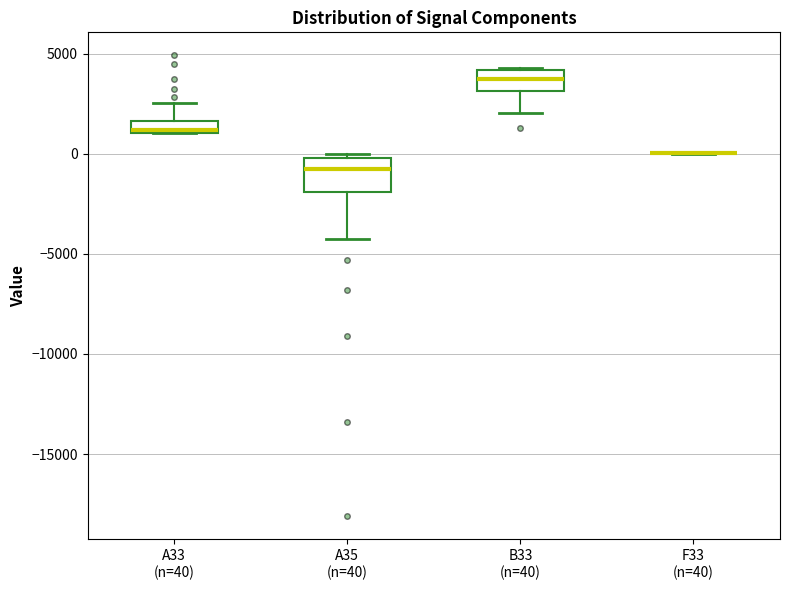

Which box is the tallest, from its lower edge to its upper edge?

A35 (n=40)